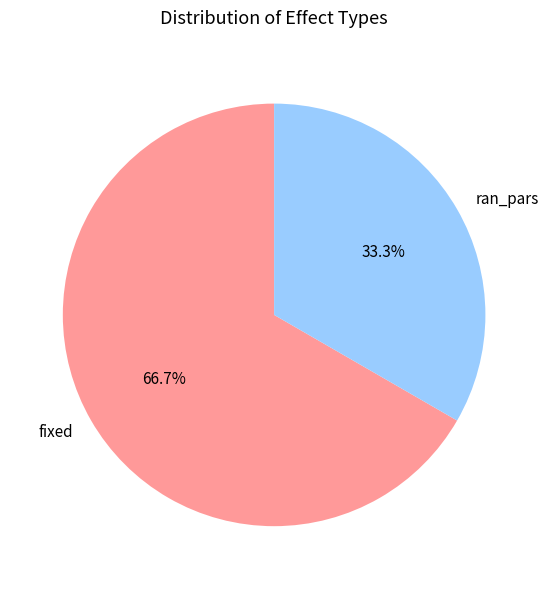

What is the majority slice?

fixed